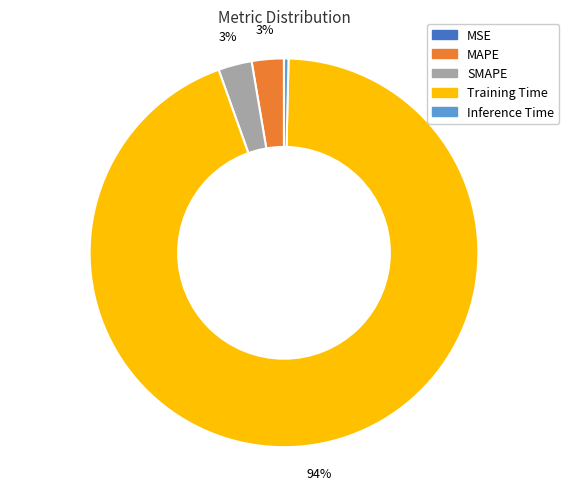

To the nearest percent, what is the difference between the largest and smallest slice percentages?

94%